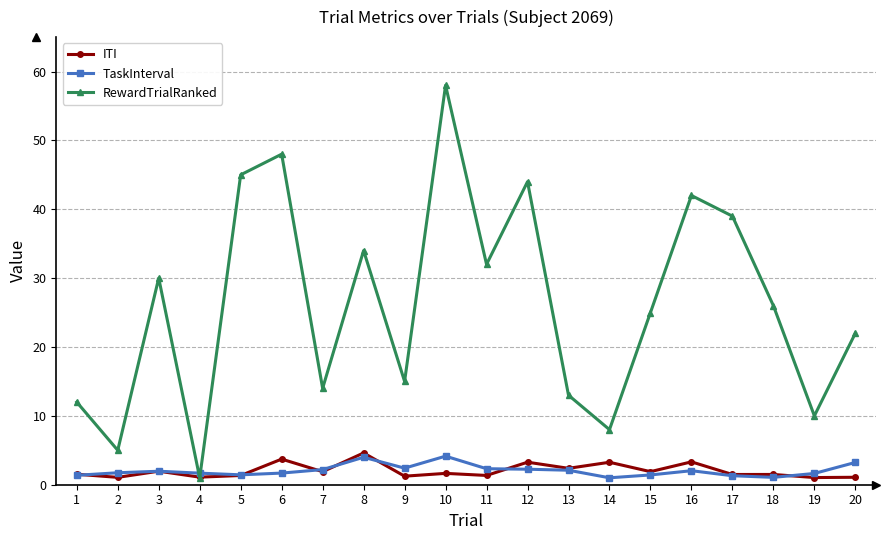

Which series has the widest spread of values?

RewardTrialRanked